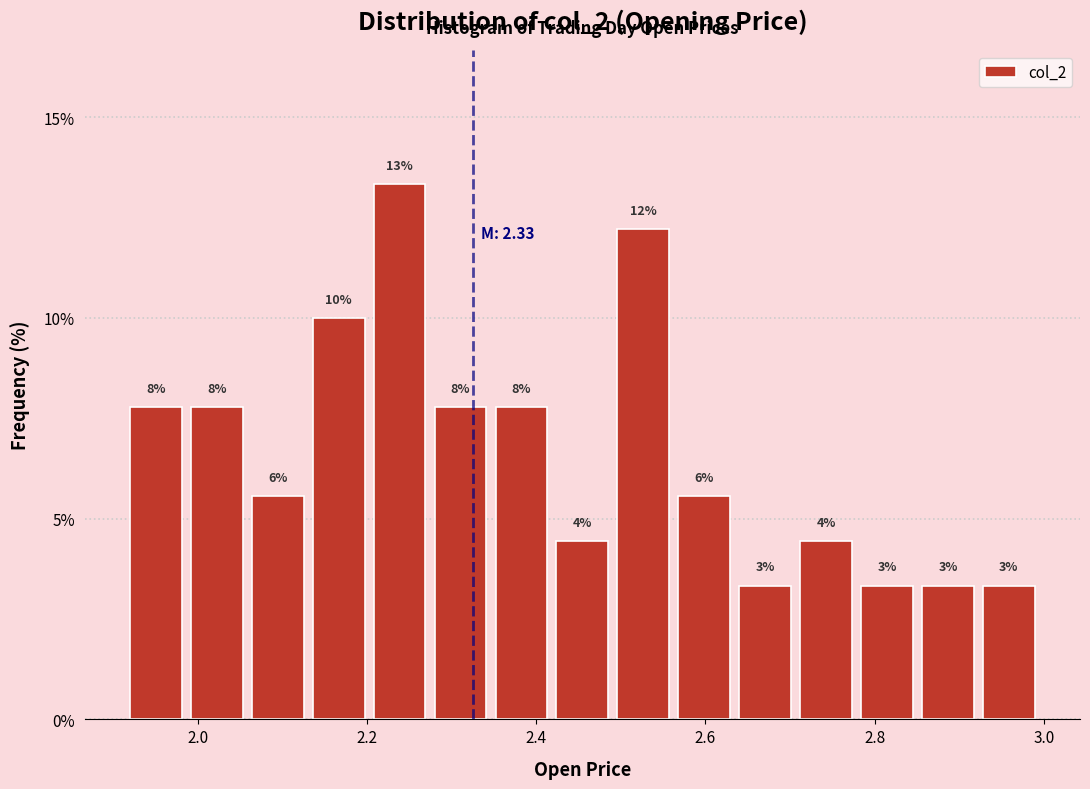

Read against the x-axis, roughly where is the centre of the tallest bar?

2.24